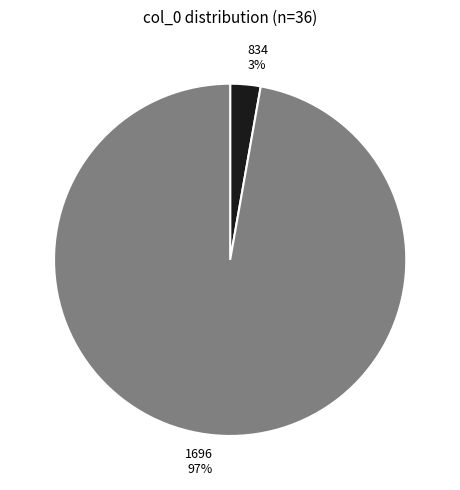

Which category accounts for the majority?

1696